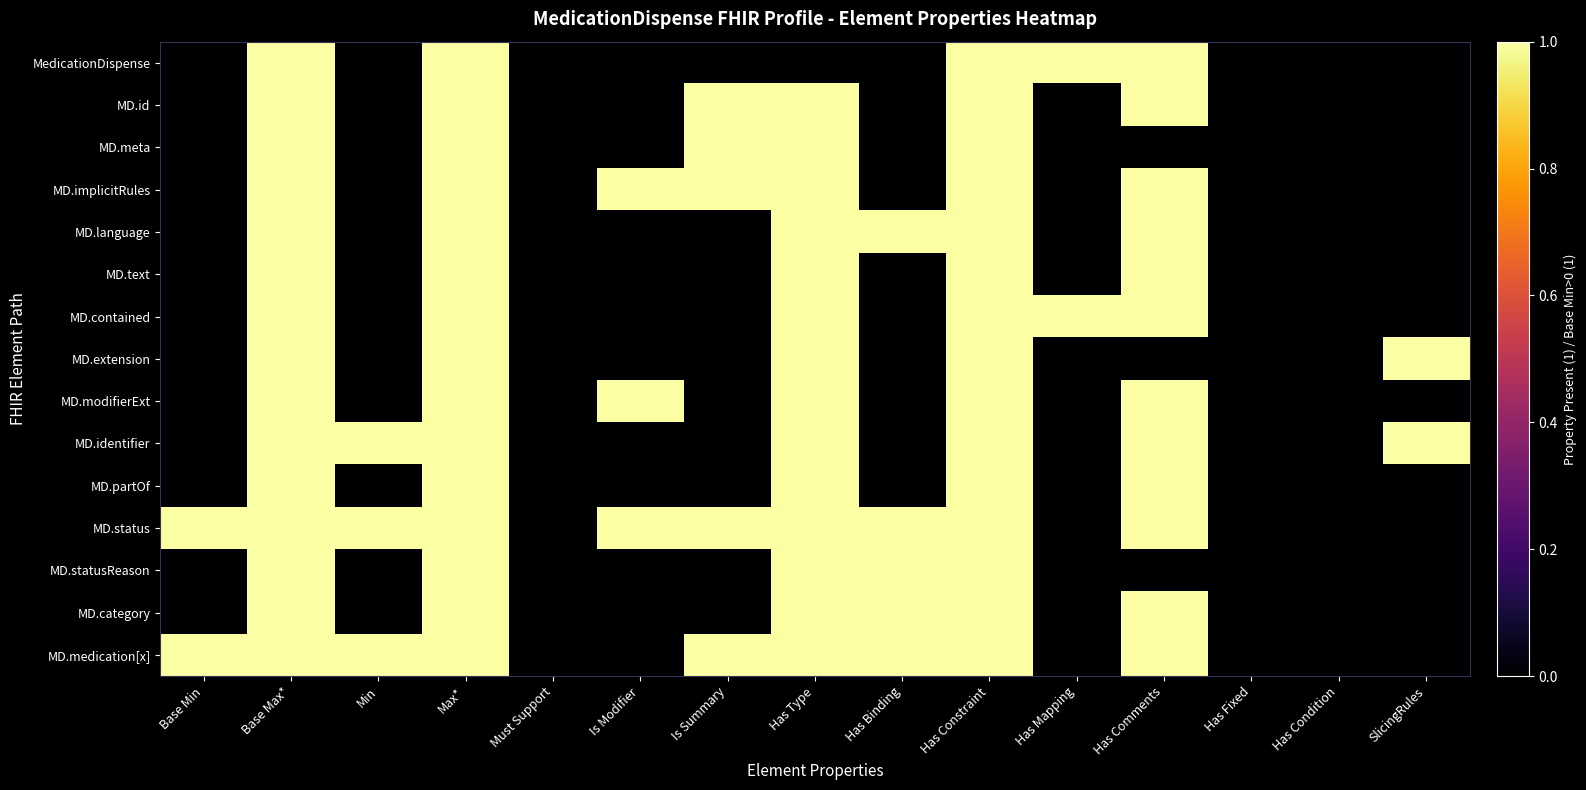

At how many categories does at least one series exceed 0?

12